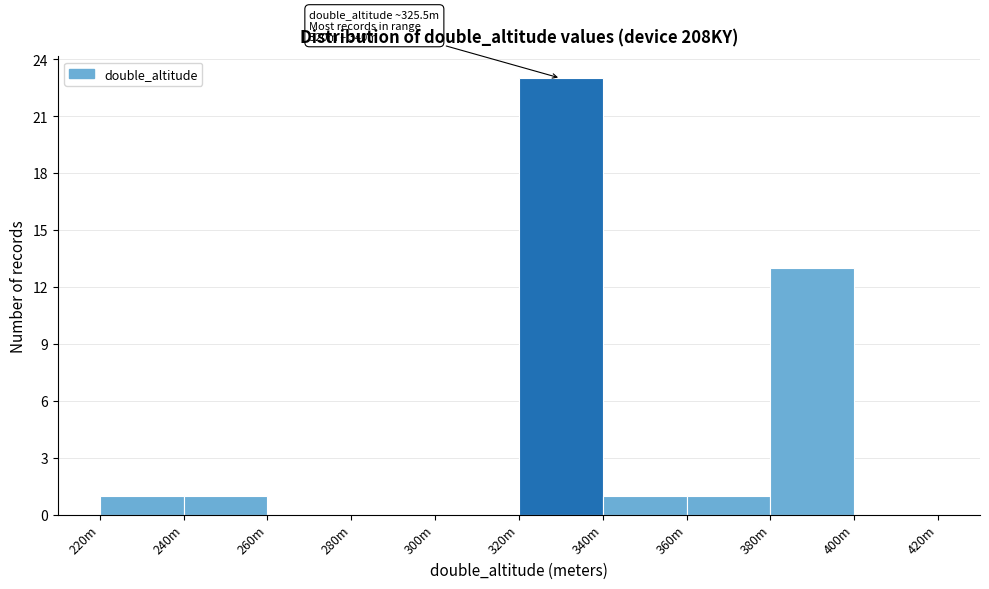

Reading left to right, what are all the values shown in this chart?

220m=1	240m=1	260m=0	280m=0	300m=0	320m=23	340m=1	360m=1	380m=13	400m=0